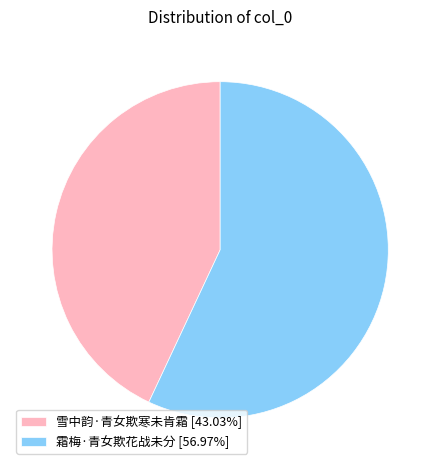

What is the ratio of the value at 霜梅·青女欺花战未分 [56.97%] to the value at 雪中韵·青女欺寒未肯霜 [43.03%]?

1.3